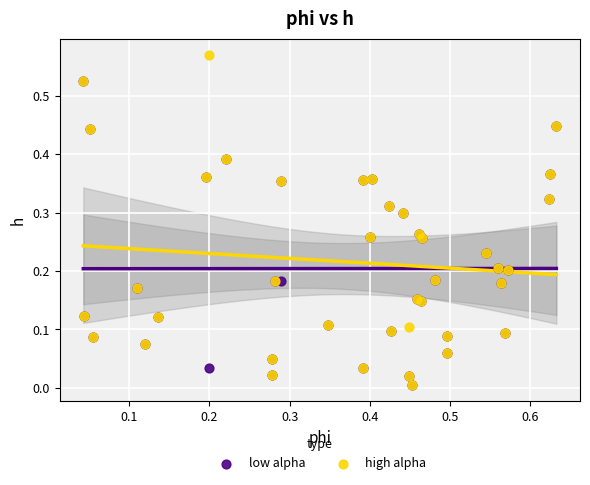

What are all the series names shown in the legend?

low alpha, high alpha